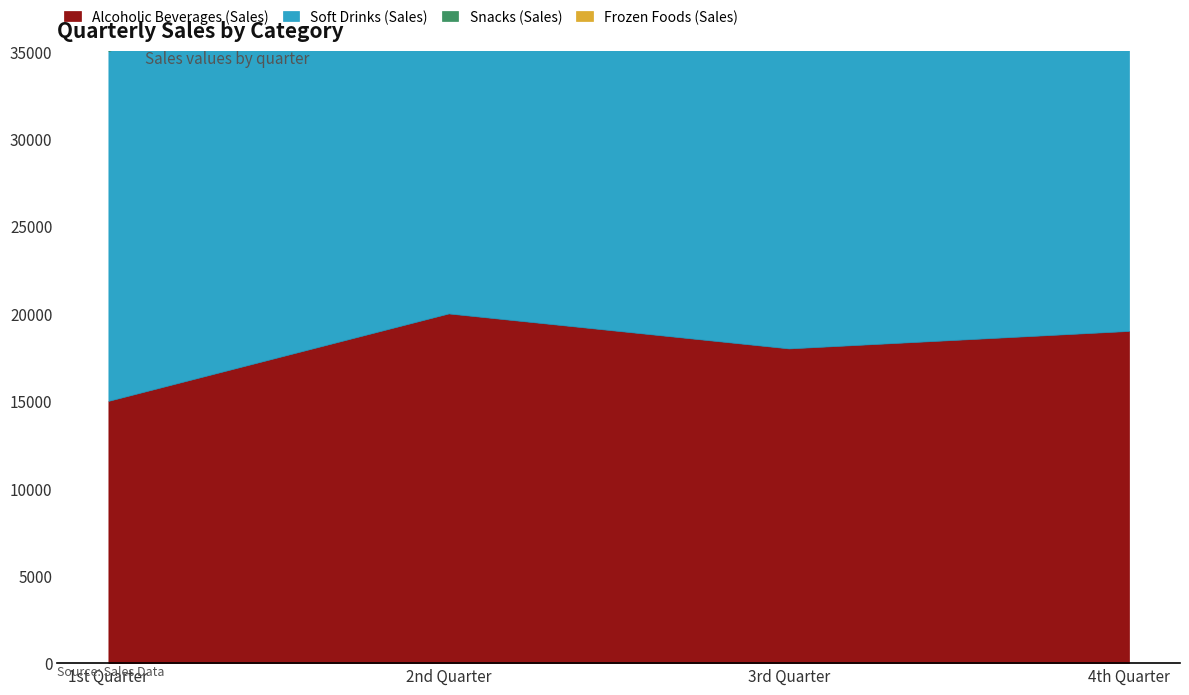

What is the difference between the maximum and minimum values in the Alcoholic Beverages (Sales) series?

5000